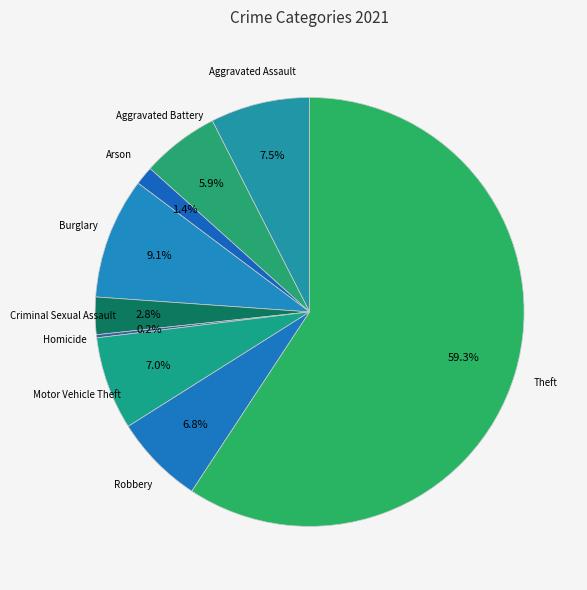

The Aggravated Assault slice represents 1% of the pie. True or false?

False